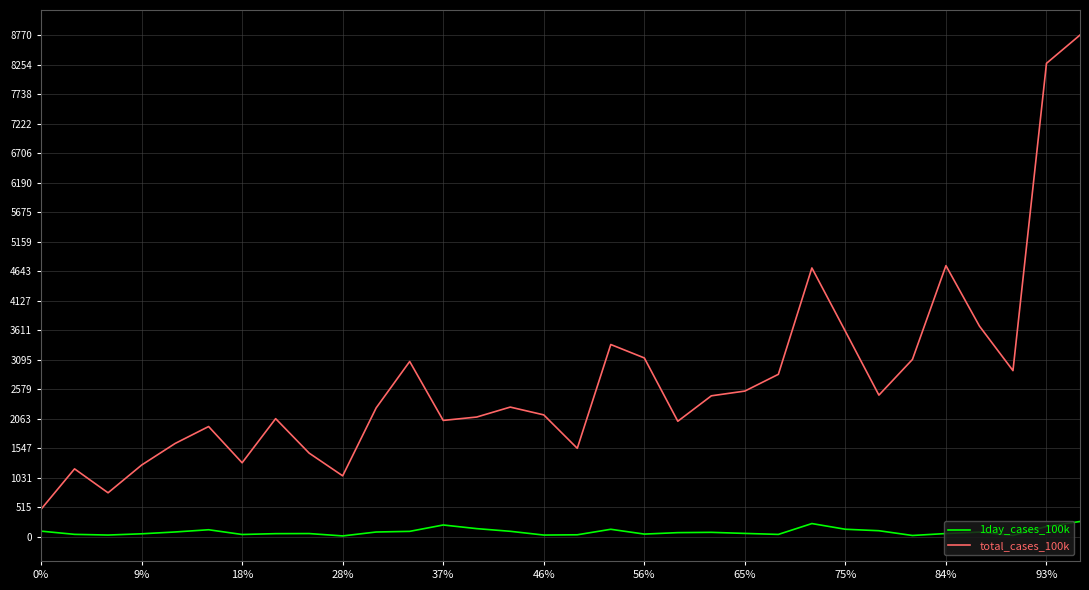

Rank the series by their maximum value, from lowest to highest.

1day_cases_100k, total_cases_100k